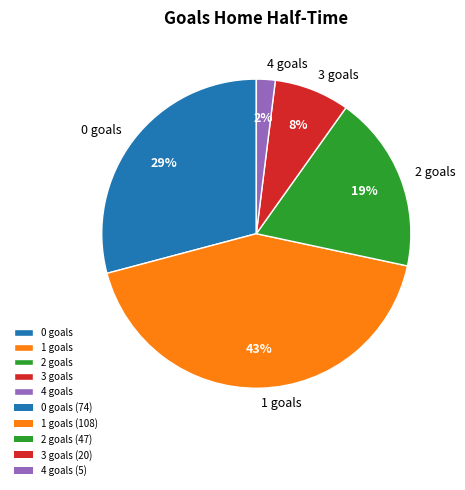

Count the number of slices in the pie.

5